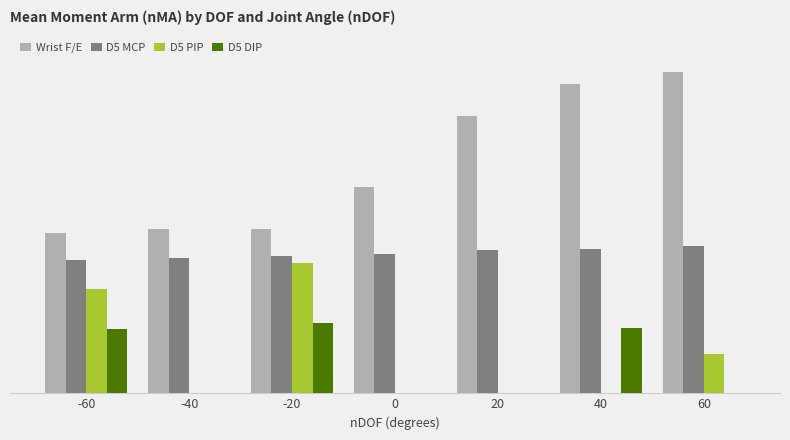

What are all the series names shown in the legend?

Wrist F/E, D5 MCP, D5 PIP, D5 DIP